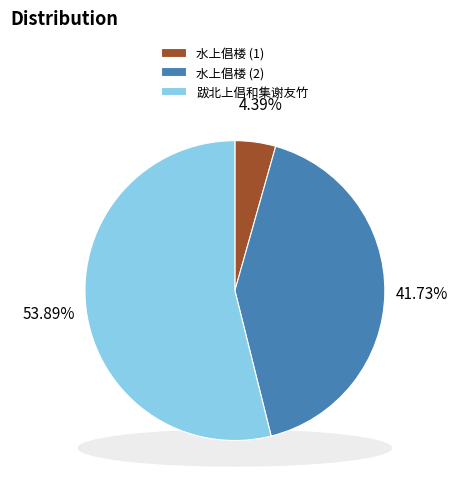

How much of the chart is everything except 水上倡楼?

58.3%